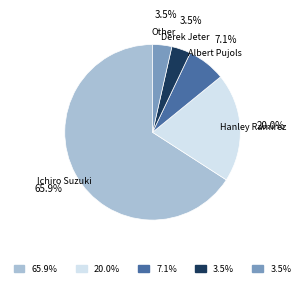

Does any single category account for the majority?

Yes